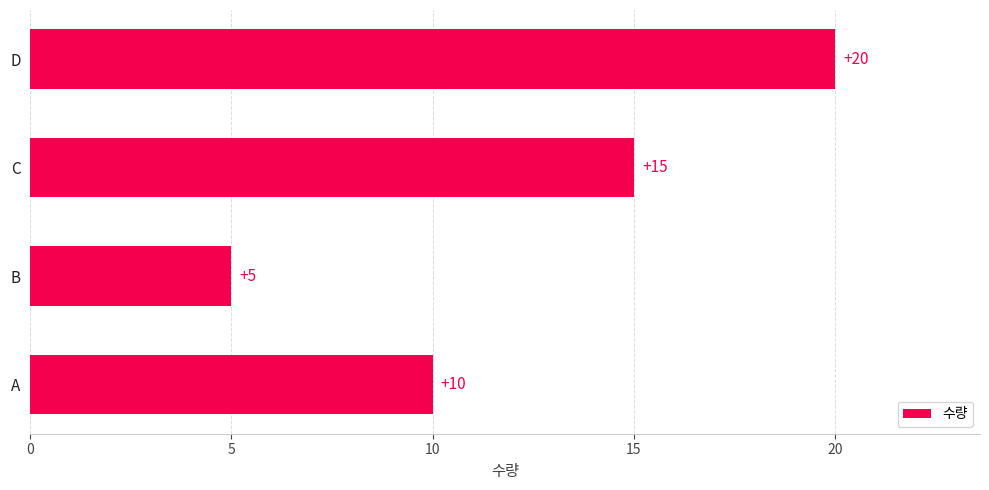

What is the difference between the second highest and minimum values?

10